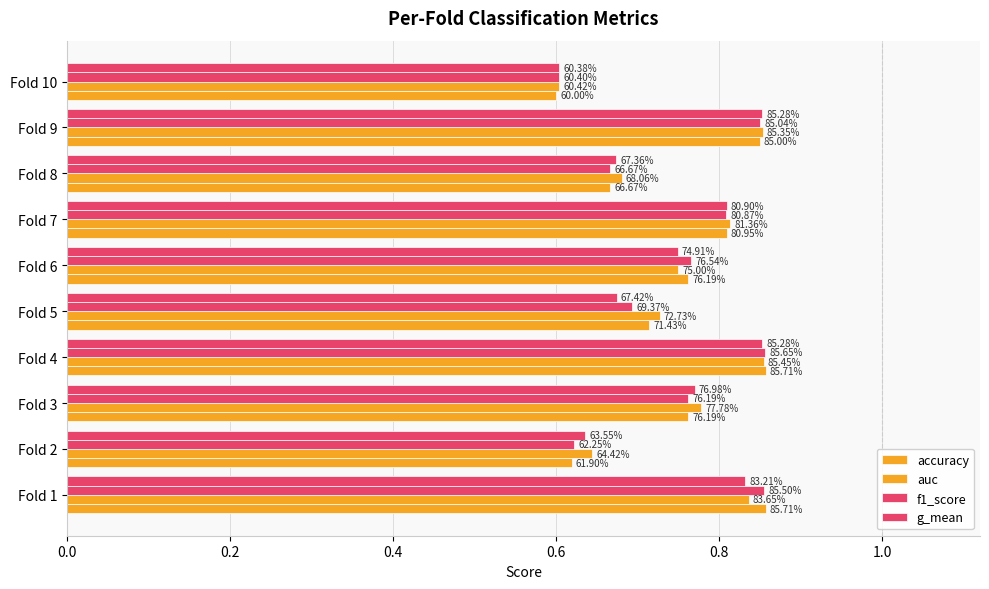

Which series has the largest range (max minus min)?

accuracy